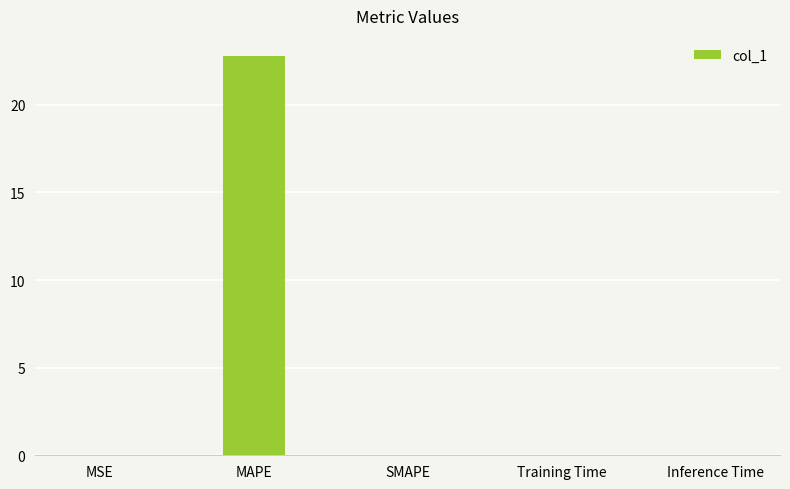

What is the average value?

4.6